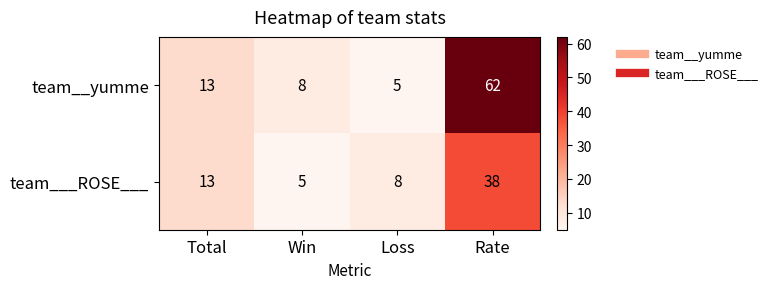

Is it true that team___ROSE___ equals 19 at Total?

False